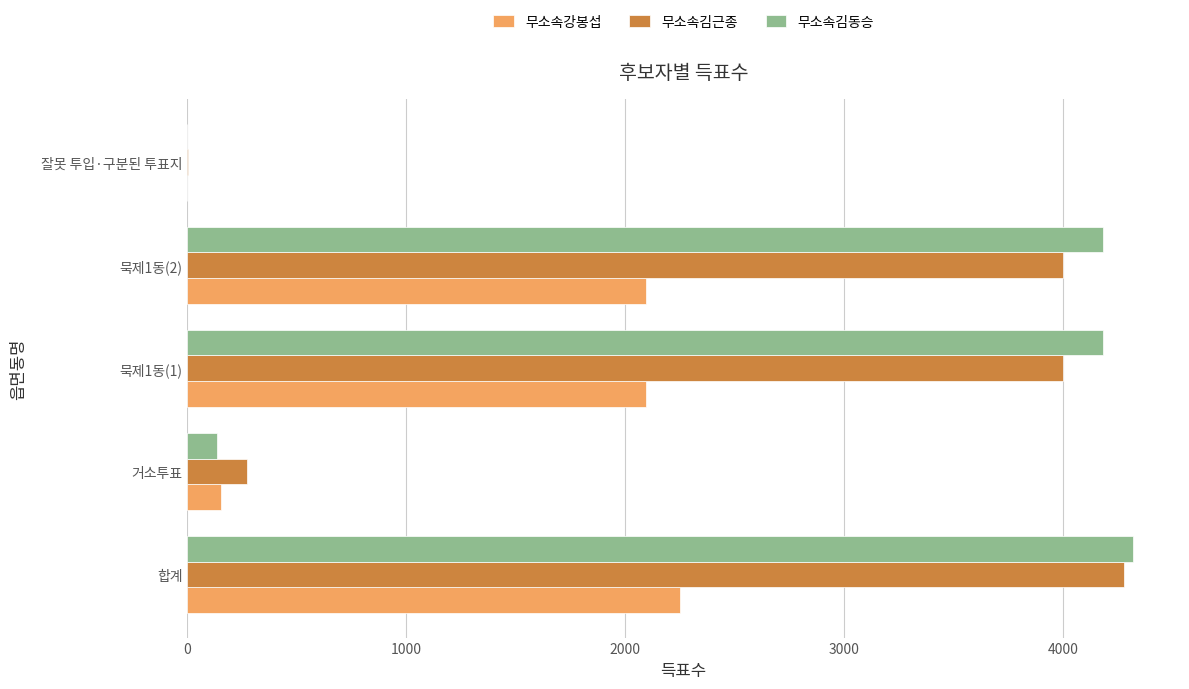

At which category does the chart reach its peak across all series?

합계